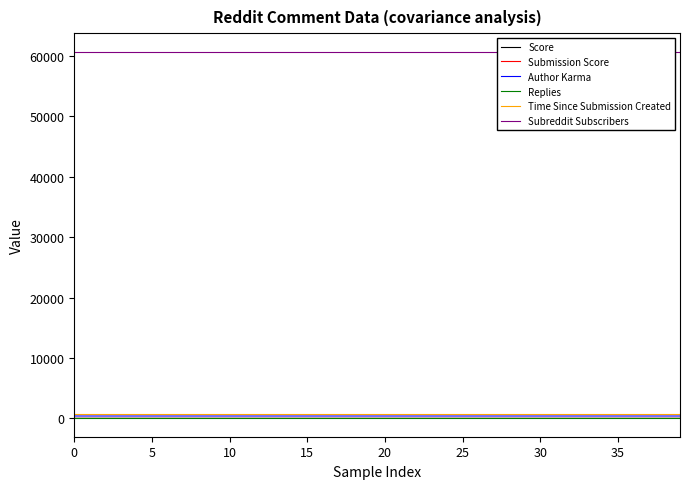

What is the total value across all series at 18?

61877